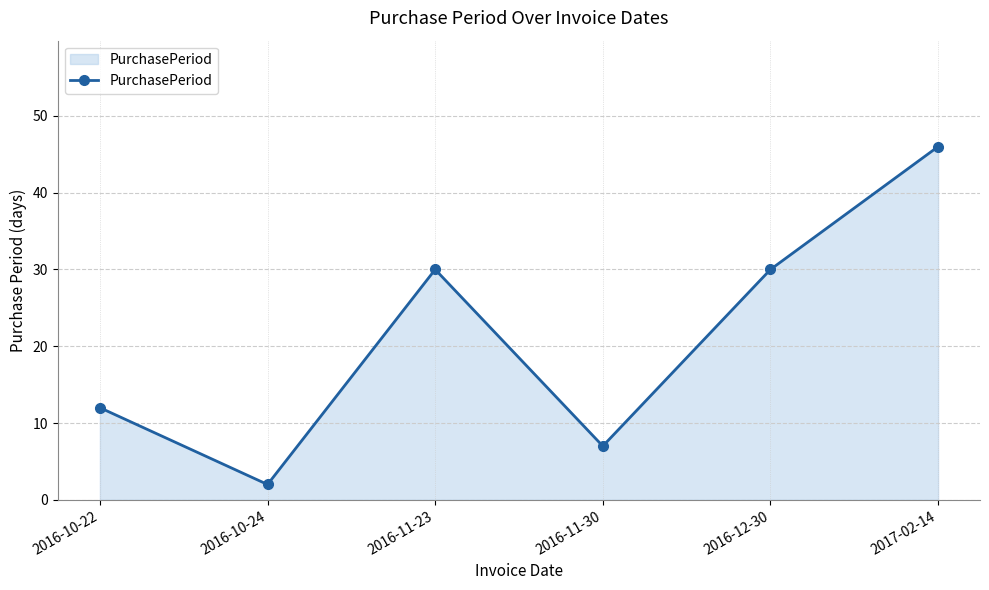

The chart shows a value of 19 at 2016-10-22. True or false?

False